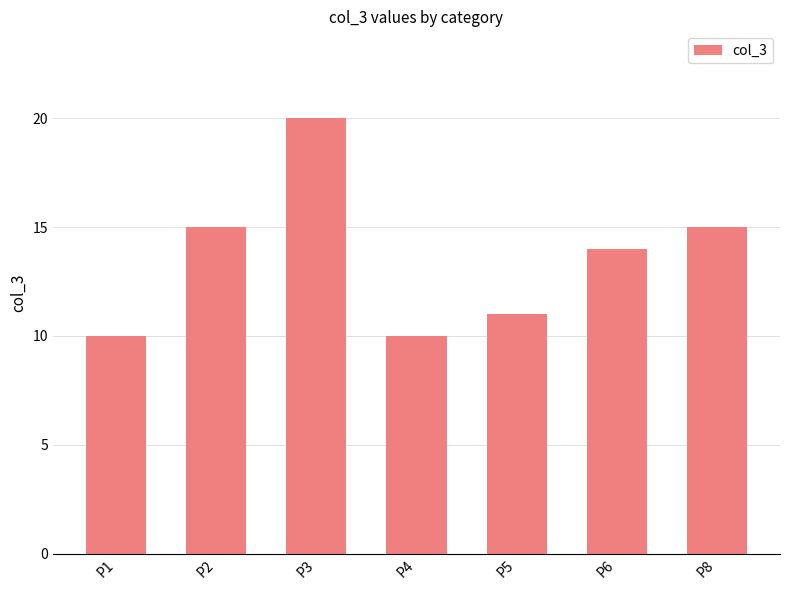

How many series are shown in this chart?

1